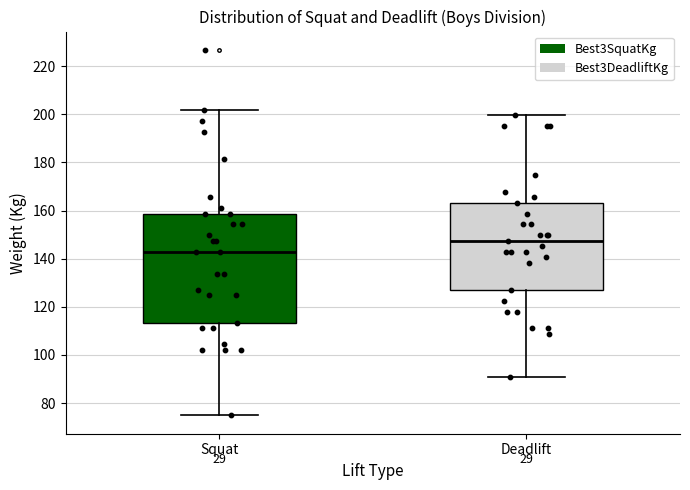

Which box's median line is the highest?

Deadlift